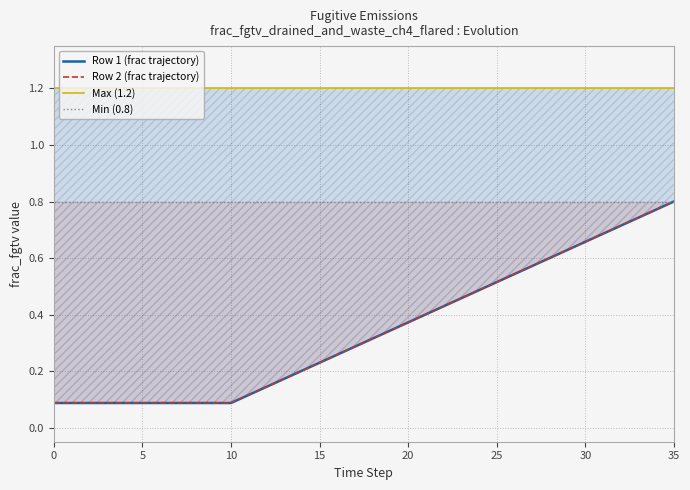

What is the difference between the highest and lowest values at 11?

1.1